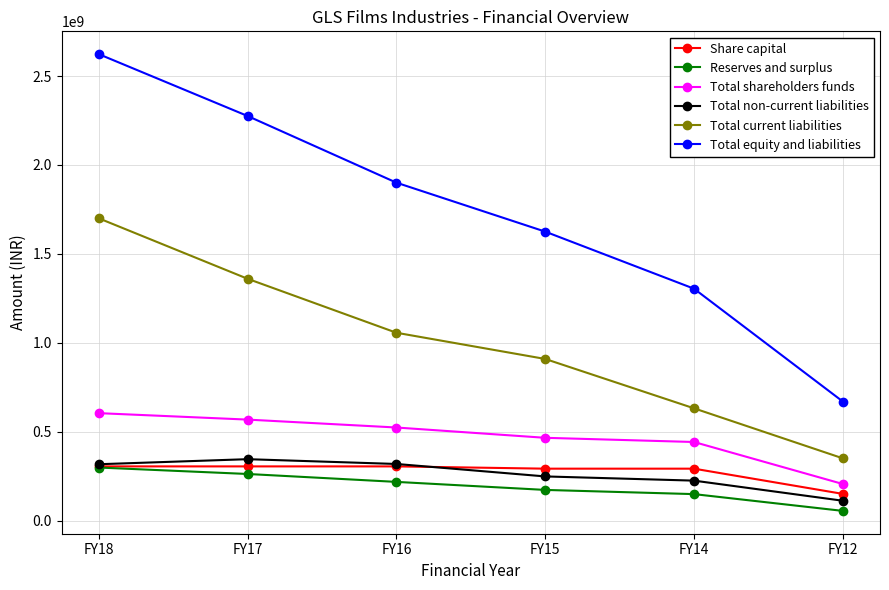

Which series has the largest range (max minus min)?

Total equity and liabilities